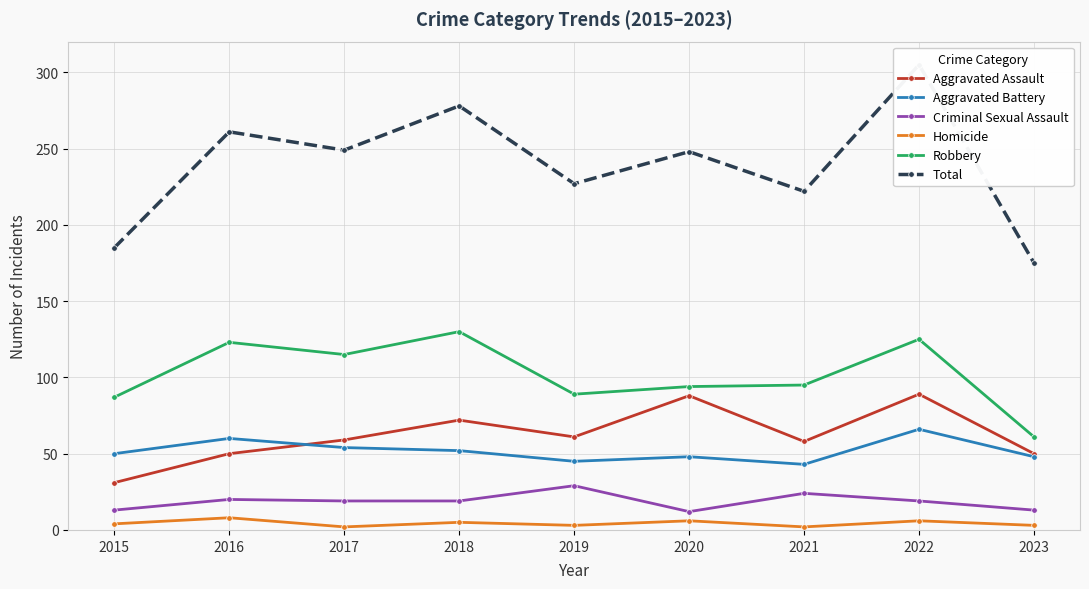

What is the greatest value displayed?

305